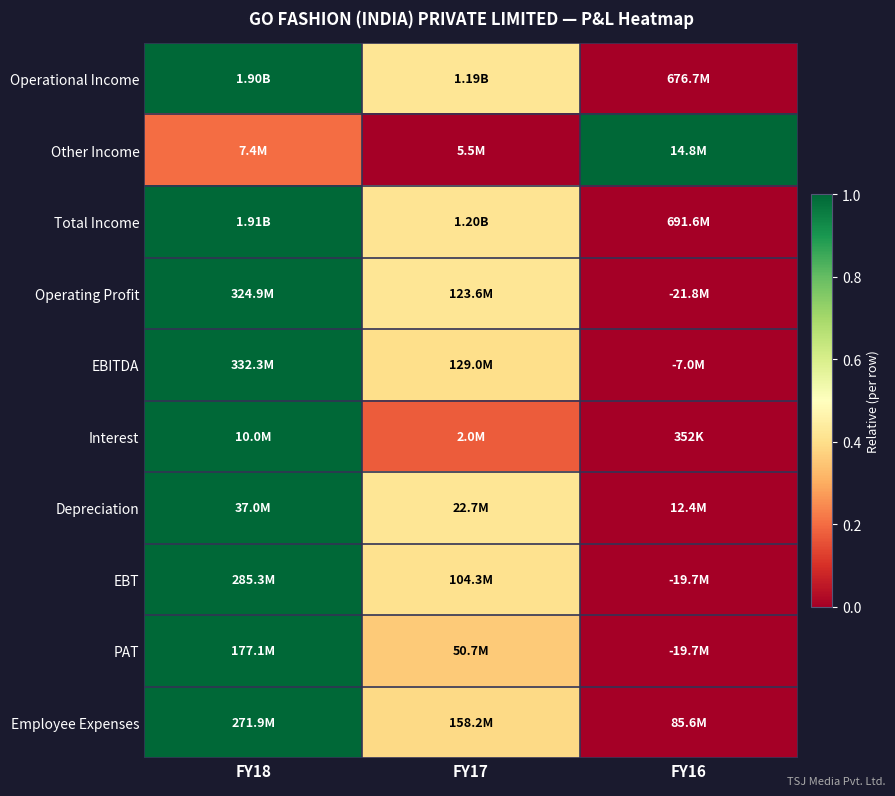

Which label corresponds to the smallest value in the chart?

FY16